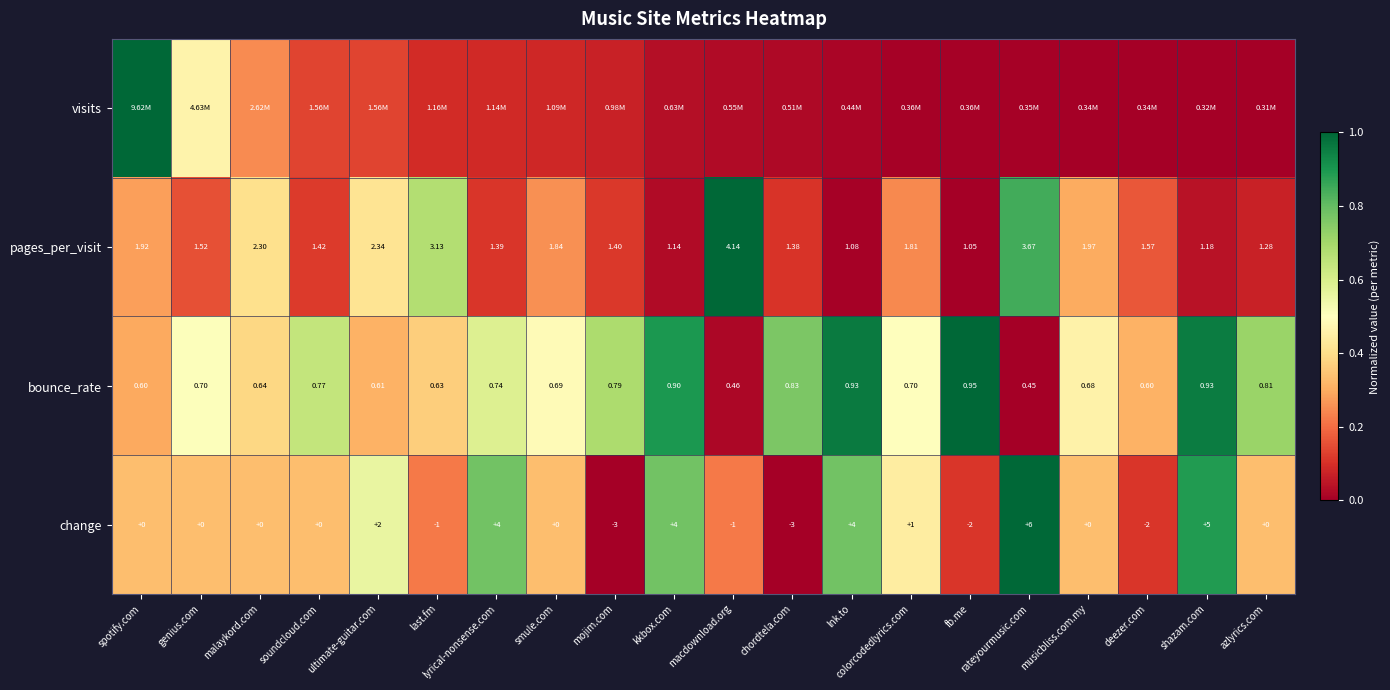

How many data points does each series have?

20